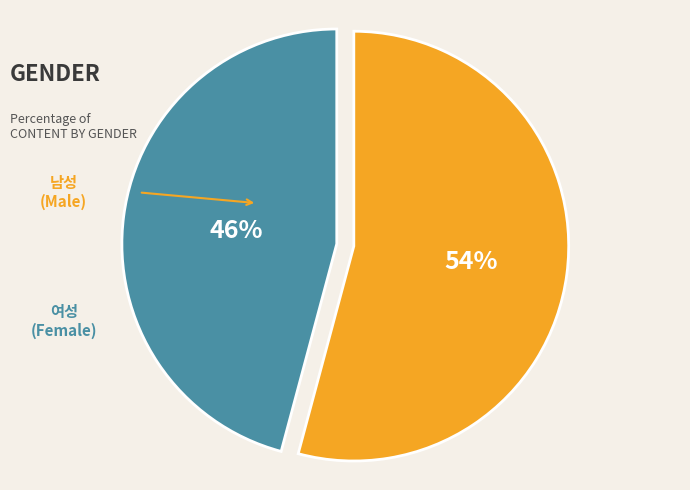

Is there any slice that represents more than half of the pie?

Yes